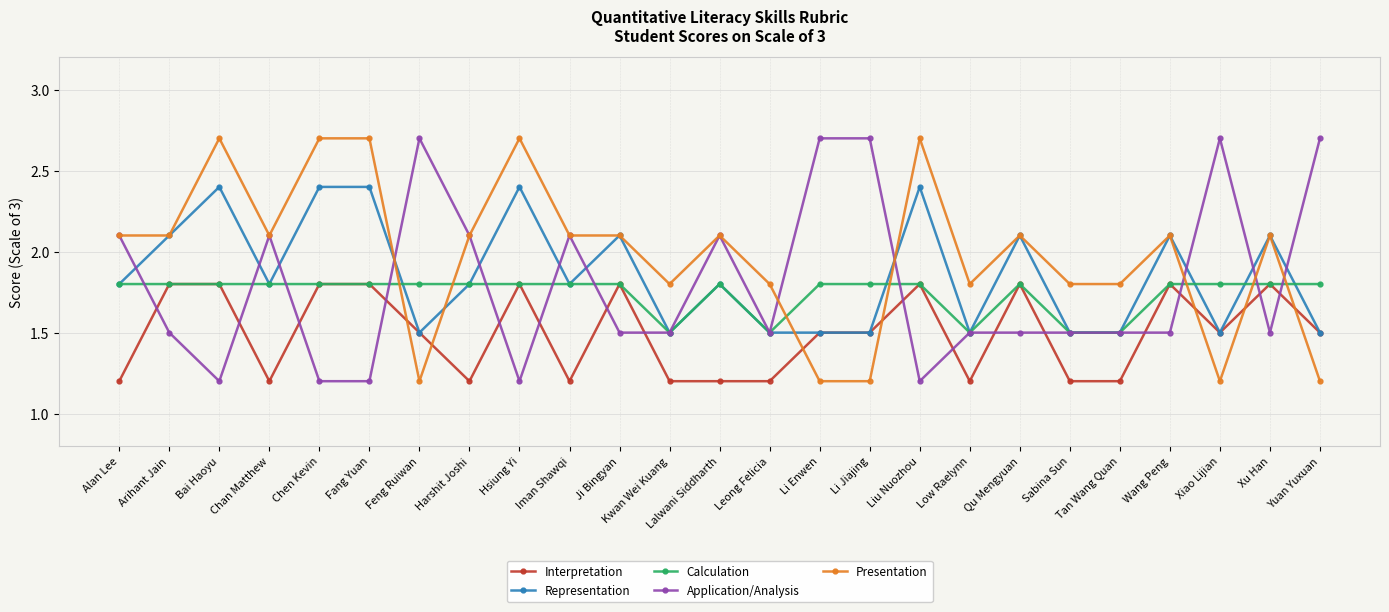

True or false: Calculation has a value of 3.1 at Iman Shawqi.

False